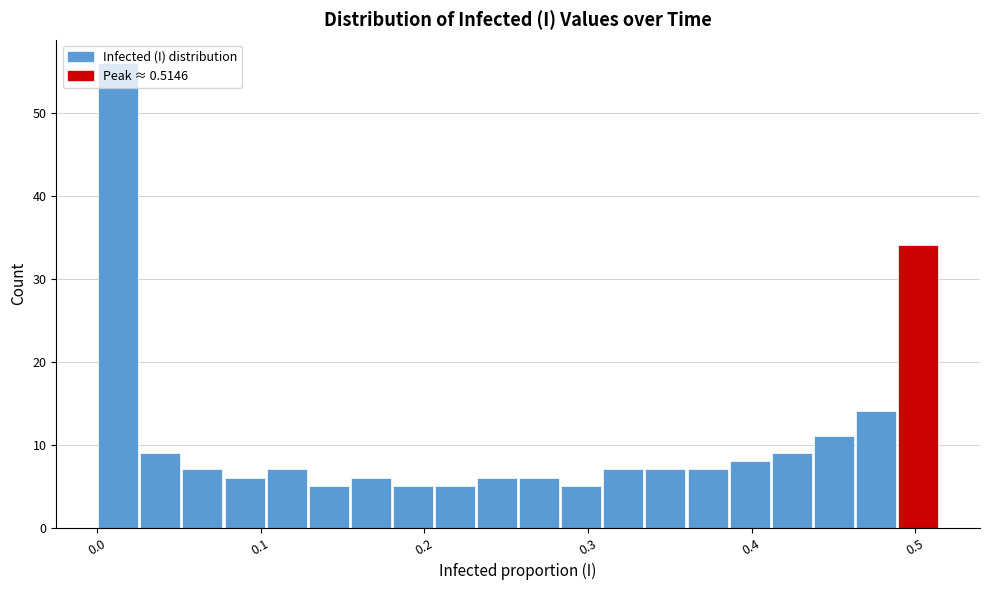

Read against the x-axis, roughly where is the centre of the tallest bar?

0.01